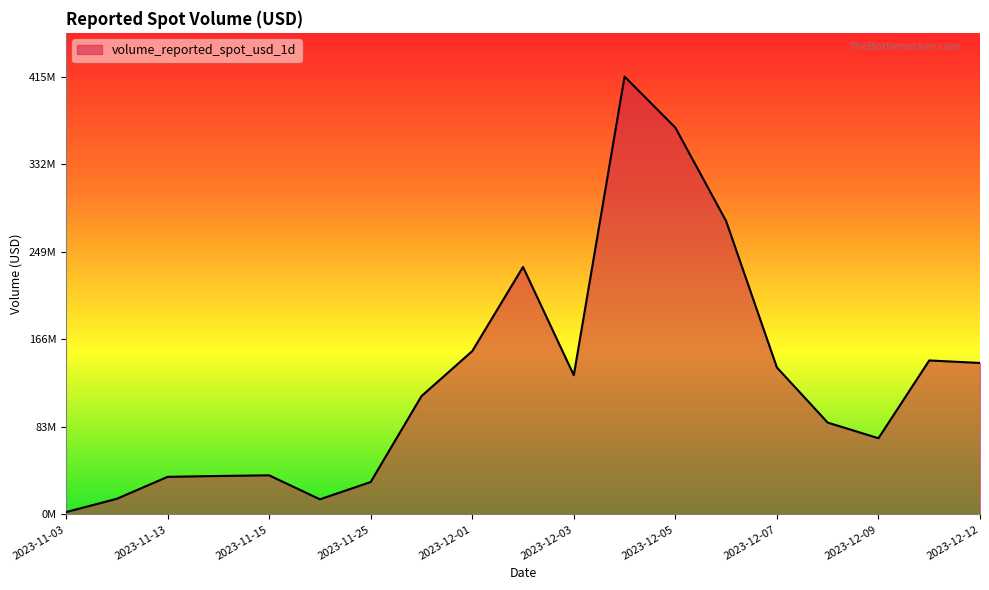

What is the label of the 5th point from the right?

2023-12-07